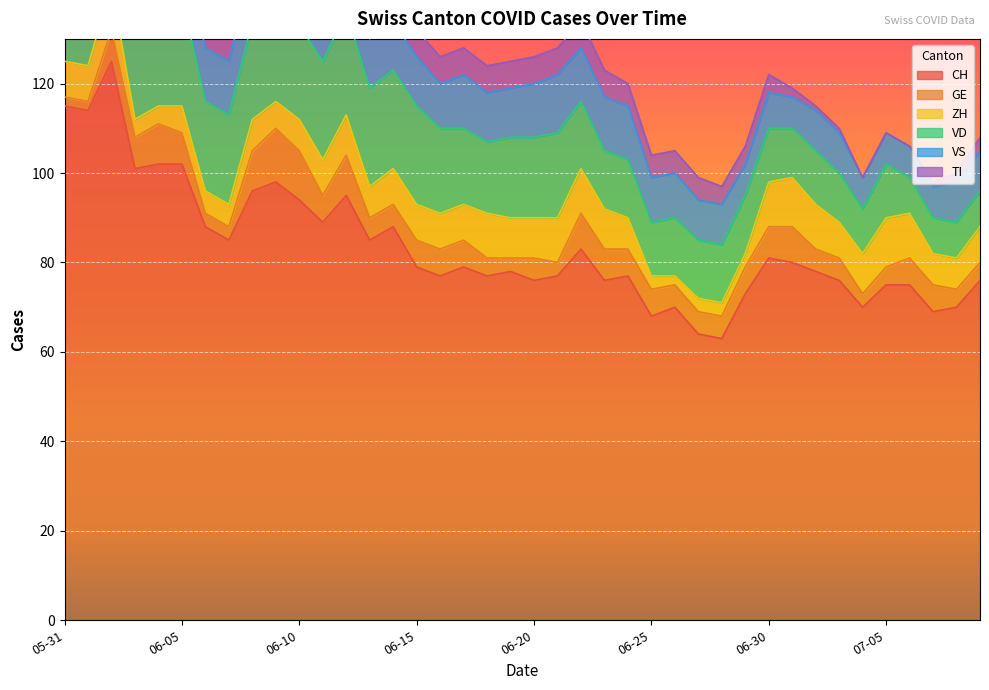

How many VS values are between 9 and 12?

32